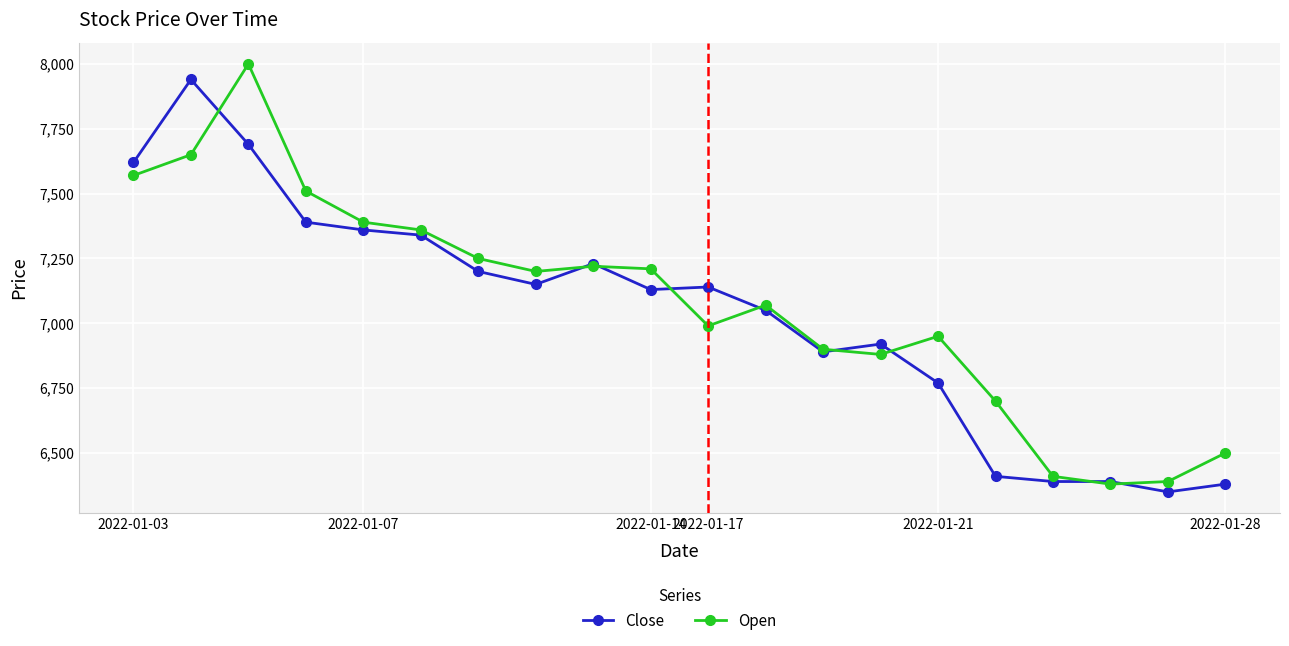

True or false: Open has more than 1 points higher than both neighbors.

True